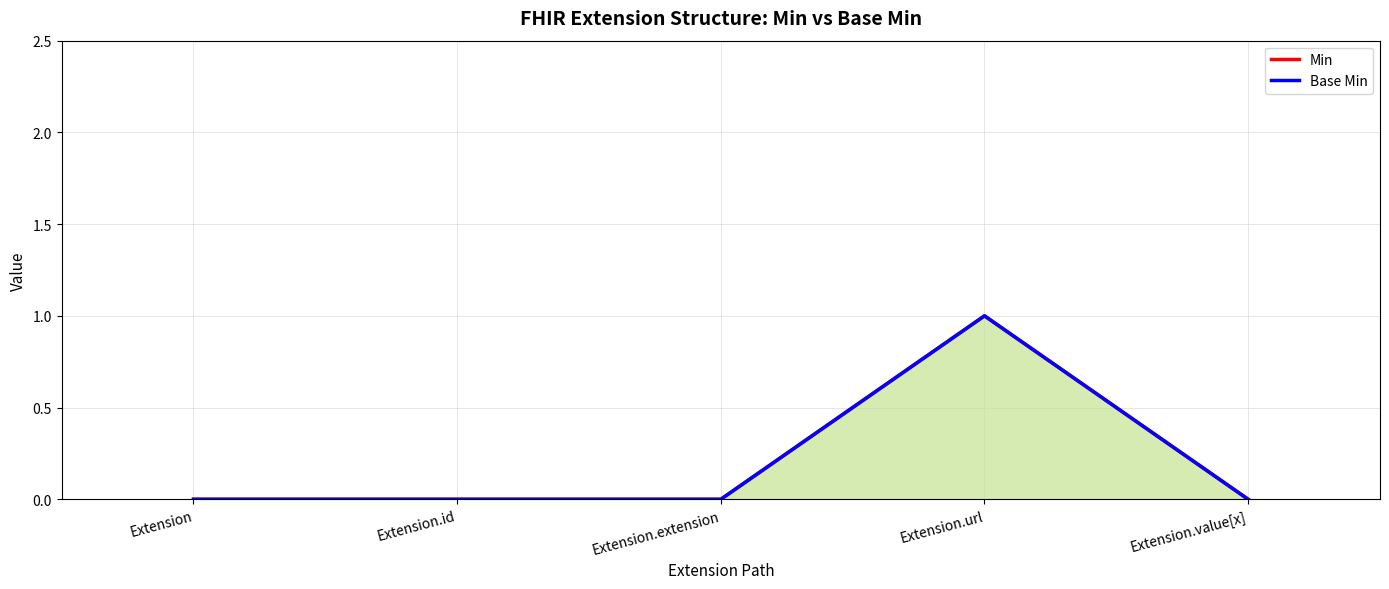

Count the number of data series in this chart.

2